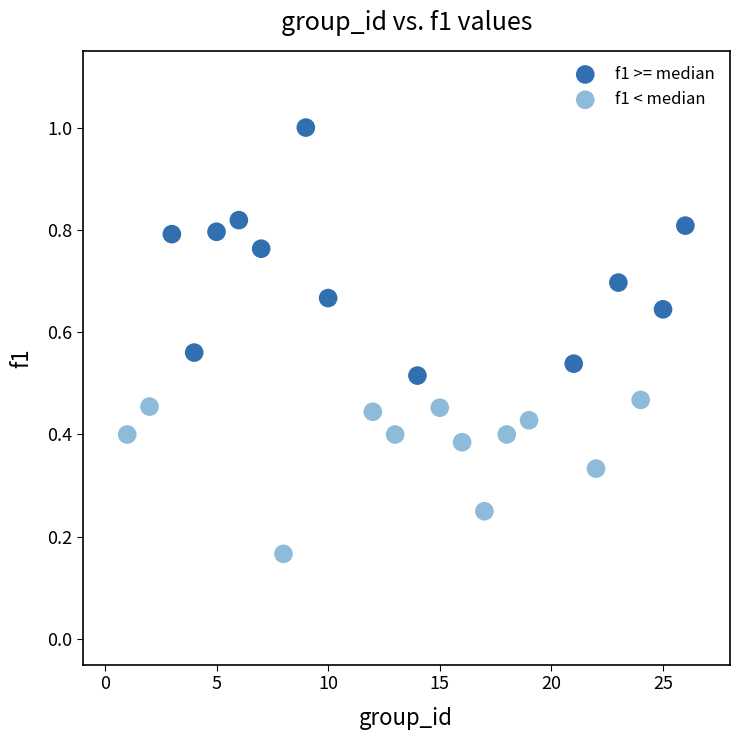

Which series contains the lowest Y value?

f1 < median